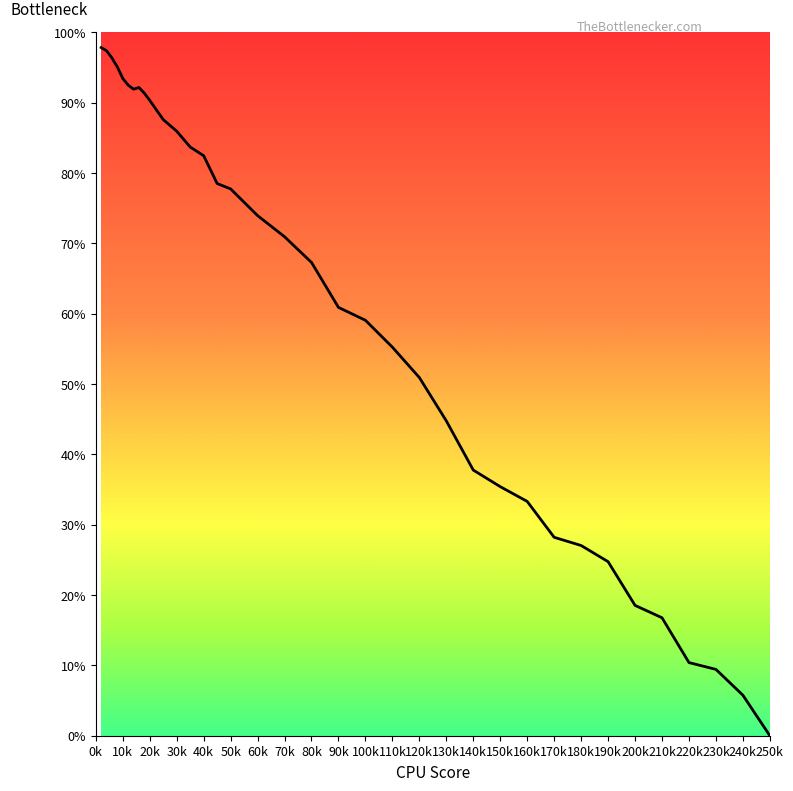

What is the maximum value shown in the chart?

97.8